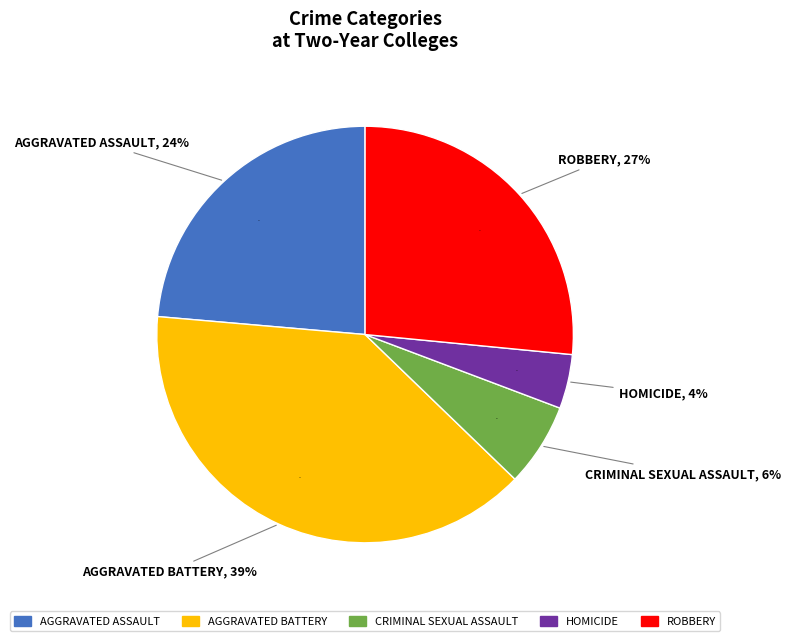

Between Criminal Sexual Assault and Robbery, which is larger?

Robbery